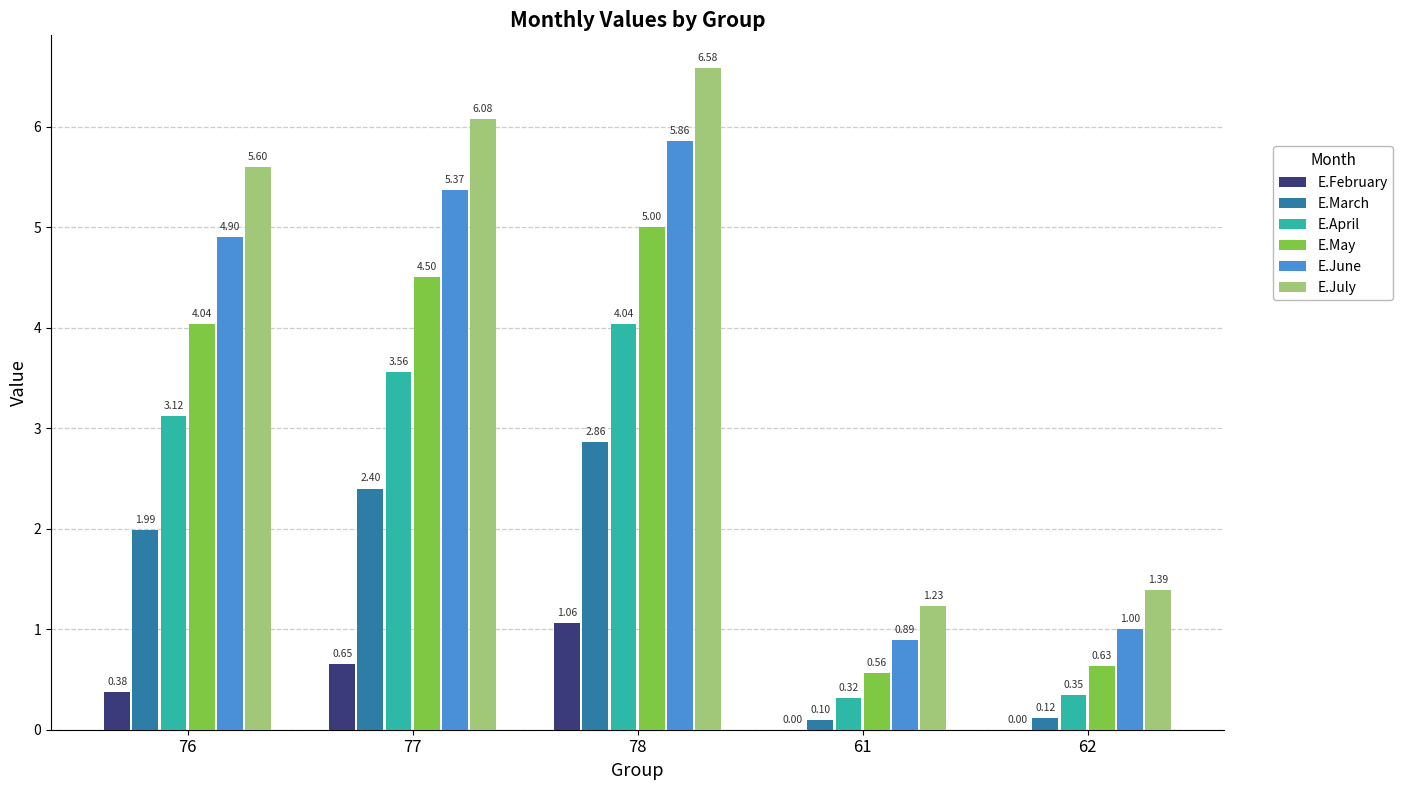

Which series has the largest total across all categories?

E.July